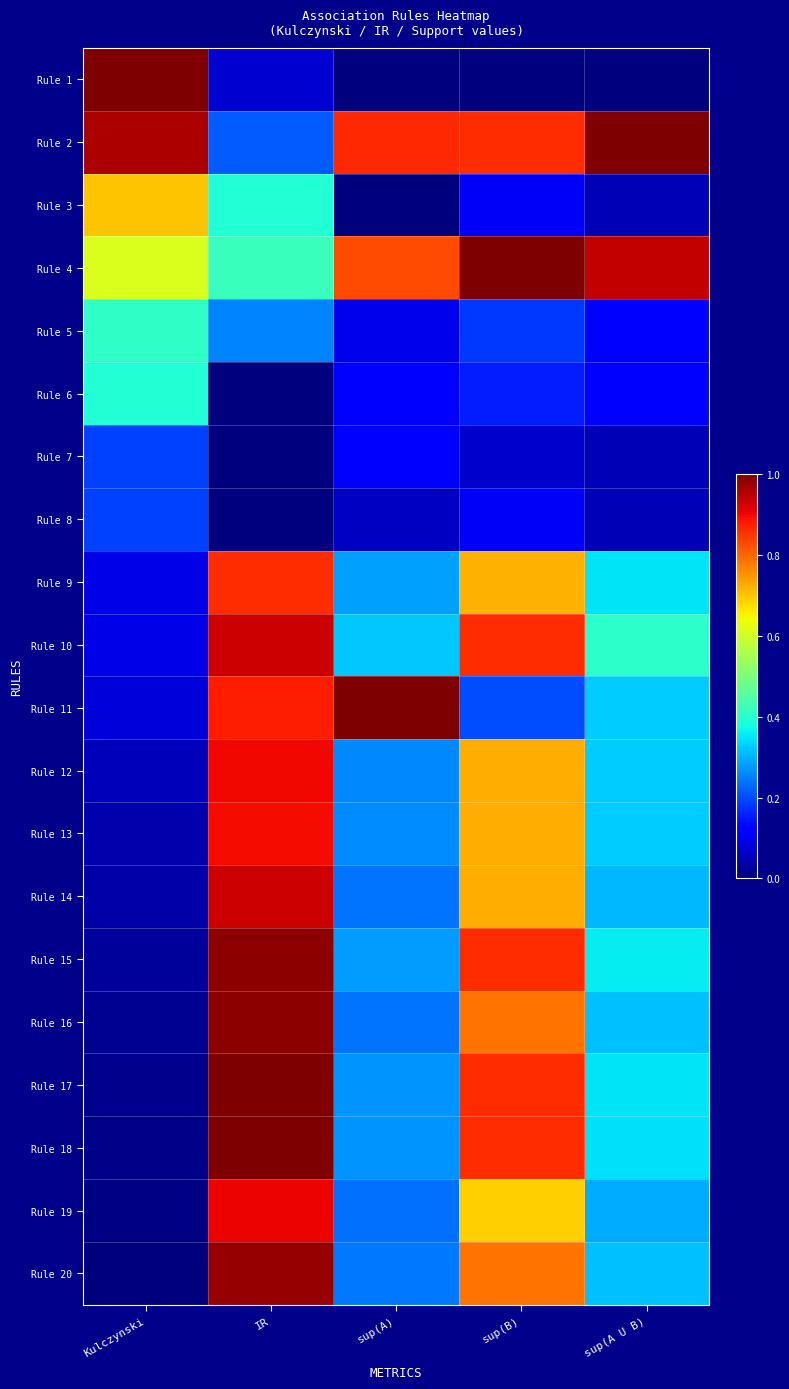

Reading left to right, what are all the values shown in this chart?

Rule 1: Kulczynski=1.0	IR=0.1	sup(A)=0.0	sup(B)=0.0	sup(A U B)=0.0
Rule 2: Kulczynski=1.0	IR=0.2	sup(A)=0.9	sup(B)=0.9	sup(A U B)=1.0
Rule 3: Kulczynski=0.7	IR=0.4	sup(A)=0.0	sup(B)=0.1	sup(A U B)=0.1
Rule 4: Kulczynski=0.6	IR=0.4	sup(A)=0.8	sup(B)=1.0	sup(A U B)=0.9
Rule 5: Kulczynski=0.4	IR=0.3	sup(A)=0.1	sup(B)=0.2	sup(A U B)=0.1
Rule 6: Kulczynski=0.4	IR=0.0	sup(A)=0.1	sup(B)=0.2	sup(A U B)=0.1
Rule 7: Kulczynski=0.2	IR=0.0	sup(A)=0.1	sup(B)=0.1	sup(A U B)=0.1
Rule 8: Kulczynski=0.2	IR=0.0	sup(A)=0.1	sup(B)=0.1	sup(A U B)=0.1
Rule 9: Kulczynski=0.1	IR=0.9	sup(A)=0.3	sup(B)=0.7	sup(A U B)=0.3
Rule 10: Kulczynski=0.1	IR=0.9	sup(A)=0.3	sup(B)=0.9	sup(A U B)=0.4
Rule 11: Kulczynski=0.1	IR=0.9	sup(A)=1.0	sup(B)=0.2	sup(A U B)=0.3
Rule 12: Kulczynski=0.1	IR=0.9	sup(A)=0.3	sup(B)=0.7	sup(A U B)=0.3
Rule 13: Kulczynski=0.0	IR=0.9	sup(A)=0.3	sup(B)=0.7	sup(A U B)=0.3
Rule 14: Kulczynski=0.0	IR=0.9	sup(A)=0.2	sup(B)=0.7	sup(A U B)=0.3
Rule 15: Kulczynski=0.0	IR=1.0	sup(A)=0.3	sup(B)=0.9	sup(A U B)=0.4
Rule 16: Kulczynski=0.0	IR=1.0	sup(A)=0.2	sup(B)=0.8	sup(A U B)=0.3
Rule 17: Kulczynski=0.0	IR=1.0	sup(A)=0.3	sup(B)=0.9	sup(A U B)=0.3
Rule 18: Kulczynski=0.0	IR=1.0	sup(A)=0.3	sup(B)=0.9	sup(A U B)=0.3
Rule 19: Kulczynski=0.0	IR=0.9	sup(A)=0.2	sup(B)=0.7	sup(A U B)=0.3
Rule 20: Kulczynski=0.0	IR=1.0	sup(A)=0.2	sup(B)=0.8	sup(A U B)=0.3